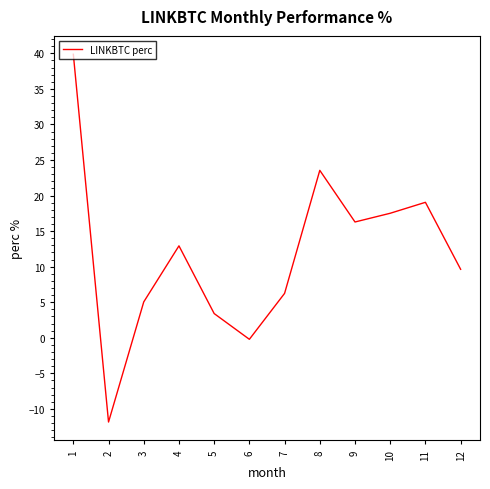

Which has a higher value, 4 or 11?

11